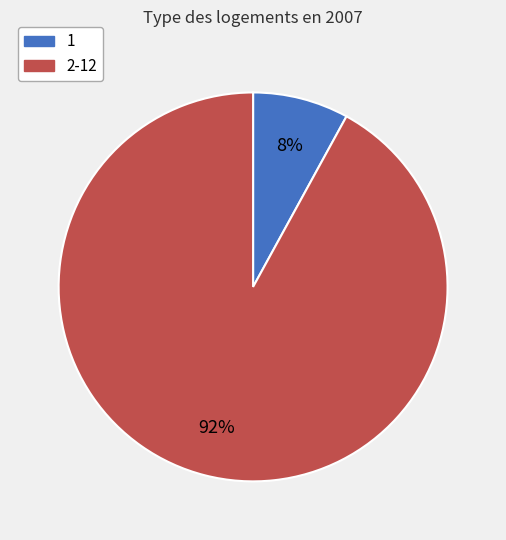

To the nearest percent, what is the difference between the largest and smallest slice percentages?

84%